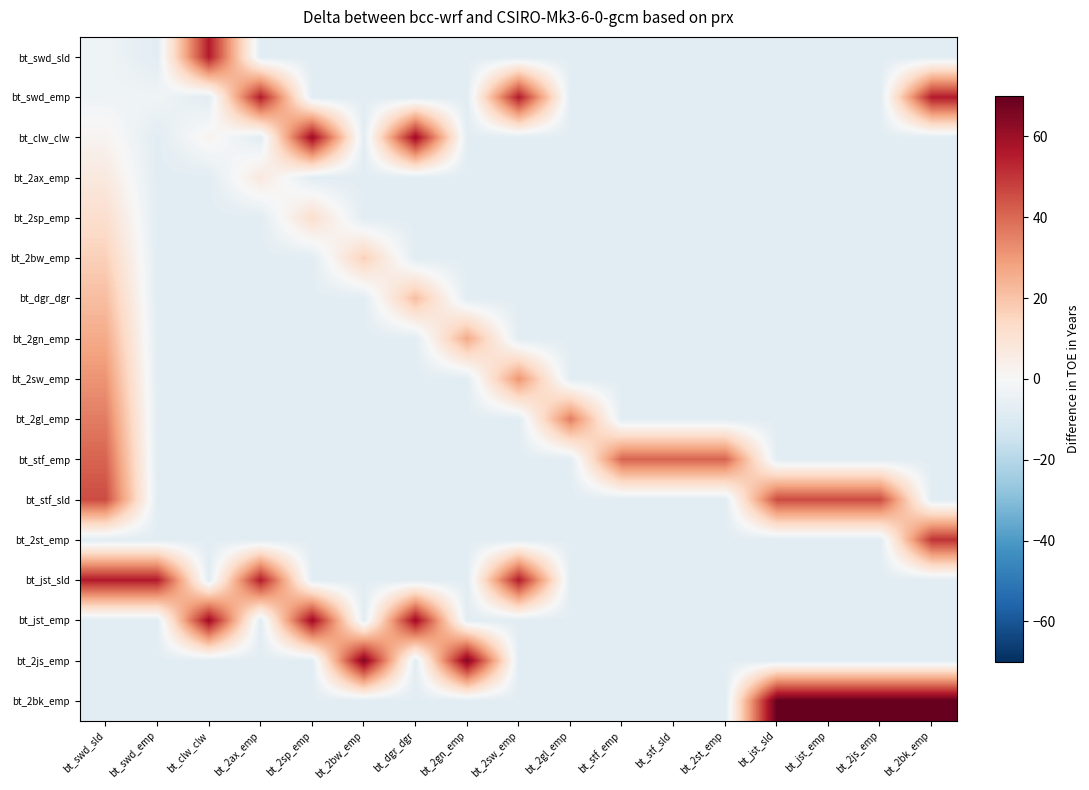

Reading left to right, extract all data points from this chart.

bt_swd_sld: bt_swd_sld=-2.8	bt_swd_emp=-7.6	bt_clw_clw=55.4	bt_2ax_emp=-7.6	bt_2sp_emp=-7.6	bt_2bw_emp=-7.6	bt_dgr_dgr=-7.6	bt_2gn_emp=-7.6	bt_2sw_emp=-7.6	bt_2gl_emp=-7.6	bt_stf_emp=-7.6	bt_stf_sld=-7.6	bt_2st_emp=-7.6	bt_jst_sld=-7.6	bt_jst_emp=-7.6	bt_2js_emp=-7.6	bt_2bk_emp=-7.6
bt_swd_emp: bt_swd_sld=-2.8	bt_swd_emp=-2.8	bt_clw_clw=-7.6	bt_2ax_emp=55.4	bt_2sp_emp=-7.6	bt_2bw_emp=-7.6	bt_dgr_dgr=-7.6	bt_2gn_emp=-7.6	bt_2sw_emp=55.4	bt_2gl_emp=-7.6	bt_stf_emp=-7.6	bt_stf_sld=-7.6	bt_2st_emp=-7.6	bt_jst_sld=-7.6	bt_jst_emp=-7.6	bt_2js_emp=-7.6	bt_2bk_emp=55.4
bt_clw_clw: bt_swd_sld=2.1	bt_swd_emp=-7.6	bt_clw_clw=2.1	bt_2ax_emp=-7.6	bt_2sp_emp=60.3	bt_2bw_emp=-7.6	bt_dgr_dgr=60.3	bt_2gn_emp=-7.6	bt_2sw_emp=-7.6	bt_2gl_emp=-7.6	bt_stf_emp=-7.6	bt_stf_sld=-7.6	bt_2st_emp=-7.6	bt_jst_sld=-7.6	bt_jst_emp=-7.6	bt_2js_emp=-7.6	bt_2bk_emp=-7.6
bt_2ax_emp: bt_swd_sld=6.9	bt_swd_emp=-7.6	bt_clw_clw=-7.6	bt_2ax_emp=6.9	bt_2sp_emp=-7.6	bt_2bw_emp=-7.6	bt_dgr_dgr=-7.6	bt_2gn_emp=-7.6	bt_2sw_emp=-7.6	bt_2gl_emp=-7.6	bt_stf_emp=-7.6	bt_stf_sld=-7.6	bt_2st_emp=-7.6	bt_jst_sld=-7.6	bt_jst_emp=-7.6	bt_2js_emp=-7.6	bt_2bk_emp=-7.6
bt_2sp_emp: bt_swd_sld=11.8	bt_swd_emp=-7.6	bt_clw_clw=-7.6	bt_2ax_emp=-7.6	bt_2sp_emp=11.8	bt_2bw_emp=-7.6	bt_dgr_dgr=-7.6	bt_2gn_emp=-7.6	bt_2sw_emp=-7.6	bt_2gl_emp=-7.6	bt_stf_emp=-7.6	bt_stf_sld=-7.6	bt_2st_emp=-7.6	bt_jst_sld=-7.6	bt_jst_emp=-7.6	bt_2js_emp=-7.6	bt_2bk_emp=-7.6
bt_2bw_emp: bt_swd_sld=16.6	bt_swd_emp=-7.6	bt_clw_clw=-7.6	bt_2ax_emp=-7.6	bt_2sp_emp=-7.6	bt_2bw_emp=16.6	bt_dgr_dgr=-7.6	bt_2gn_emp=-7.6	bt_2sw_emp=-7.6	bt_2gl_emp=-7.6	bt_stf_emp=-7.6	bt_stf_sld=-7.6	bt_2st_emp=-7.6	bt_jst_sld=-7.6	bt_jst_emp=-7.6	bt_2js_emp=-7.6	bt_2bk_emp=-7.6
bt_dgr_dgr: bt_swd_sld=21.5	bt_swd_emp=-7.6	bt_clw_clw=-7.6	bt_2ax_emp=-7.6	bt_2sp_emp=-7.6	bt_2bw_emp=-7.6	bt_dgr_dgr=21.5	bt_2gn_emp=-7.6	bt_2sw_emp=-7.6	bt_2gl_emp=-7.6	bt_stf_emp=-7.6	bt_stf_sld=-7.6	bt_2st_emp=-7.6	bt_jst_sld=-7.6	bt_jst_emp=-7.6	bt_2js_emp=-7.6	bt_2bk_emp=-7.6
bt_2gn_emp: bt_swd_sld=26.3	bt_swd_emp=-7.6	bt_clw_clw=-7.6	bt_2ax_emp=-7.6	bt_2sp_emp=-7.6	bt_2bw_emp=-7.6	bt_dgr_dgr=-7.6	bt_2gn_emp=26.3	bt_2sw_emp=-7.6	bt_2gl_emp=-7.6	bt_stf_emp=-7.6	bt_stf_sld=-7.6	bt_2st_emp=-7.6	bt_jst_sld=-7.6	bt_jst_emp=-7.6	bt_2js_emp=-7.6	bt_2bk_emp=-7.6
bt_2sw_emp: bt_swd_sld=31.2	bt_swd_emp=-7.6	bt_clw_clw=-7.6	bt_2ax_emp=-7.6	bt_2sp_emp=-7.6	bt_2bw_emp=-7.6	bt_dgr_dgr=-7.6	bt_2gn_emp=-7.6	bt_2sw_emp=31.2	bt_2gl_emp=-7.6	bt_stf_emp=-7.6	bt_stf_sld=-7.6	bt_2st_emp=-7.6	bt_jst_sld=-7.6	bt_jst_emp=-7.6	bt_2js_emp=-7.6	bt_2bk_emp=-7.6
bt_2gl_emp: bt_swd_sld=36.0	bt_swd_emp=-7.6	bt_clw_clw=-7.6	bt_2ax_emp=-7.6	bt_2sp_emp=-7.6	bt_2bw_emp=-7.6	bt_dgr_dgr=-7.6	bt_2gn_emp=-7.6	bt_2sw_emp=-7.6	bt_2gl_emp=36.0	bt_stf_emp=-7.6	bt_stf_sld=-7.6	bt_2st_emp=-7.6	bt_jst_sld=-7.6	bt_jst_emp=-7.6	bt_2js_emp=-7.6	bt_2bk_emp=-7.6
bt_stf_emp: bt_swd_sld=40.9	bt_swd_emp=-7.6	bt_clw_clw=-7.6	bt_2ax_emp=-7.6	bt_2sp_emp=-7.6	bt_2bw_emp=-7.6	bt_dgr_dgr=-7.6	bt_2gn_emp=-7.6	bt_2sw_emp=-7.6	bt_2gl_emp=-7.6	bt_stf_emp=40.9	bt_stf_sld=40.9	bt_2st_emp=40.9	bt_jst_sld=-7.6	bt_jst_emp=-7.6	bt_2js_emp=-7.6	bt_2bk_emp=-7.6
bt_stf_sld: bt_swd_sld=45.7	bt_swd_emp=-7.6	bt_clw_clw=-7.6	bt_2ax_emp=-7.6	bt_2sp_emp=-7.6	bt_2bw_emp=-7.6	bt_dgr_dgr=-7.6	bt_2gn_emp=-7.6	bt_2sw_emp=-7.6	bt_2gl_emp=-7.6	bt_stf_emp=-7.6	bt_stf_sld=-7.6	bt_2st_emp=-7.6	bt_jst_sld=45.7	bt_jst_emp=45.7	bt_2js_emp=45.7	bt_2bk_emp=-7.6
bt_2st_emp: bt_swd_sld=-7.6	bt_swd_emp=-7.6	bt_clw_clw=-7.6	bt_2ax_emp=-7.6	bt_2sp_emp=-7.6	bt_2bw_emp=-7.6	bt_dgr_dgr=-7.6	bt_2gn_emp=-7.6	bt_2sw_emp=-7.6	bt_2gl_emp=-7.6	bt_stf_emp=-7.6	bt_stf_sld=-7.6	bt_2st_emp=-7.6	bt_jst_sld=-7.6	bt_jst_emp=-7.6	bt_2js_emp=-7.6	bt_2bk_emp=50.6
bt_jst_sld: bt_swd_sld=55.4	bt_swd_emp=55.4	bt_clw_clw=-7.6	bt_2ax_emp=55.4	bt_2sp_emp=-7.6	bt_2bw_emp=-7.6	bt_dgr_dgr=-7.6	bt_2gn_emp=-7.6	bt_2sw_emp=55.4	bt_2gl_emp=-7.6	bt_stf_emp=-7.6	bt_stf_sld=-7.6	bt_2st_emp=-7.6	bt_jst_sld=-7.6	bt_jst_emp=-7.6	bt_2js_emp=-7.6	bt_2bk_emp=-7.6
bt_jst_emp: bt_swd_sld=-7.6	bt_swd_emp=-7.6	bt_clw_clw=60.3	bt_2ax_emp=-7.6	bt_2sp_emp=60.3	bt_2bw_emp=-7.6	bt_dgr_dgr=60.3	bt_2gn_emp=-7.6	bt_2sw_emp=-7.6	bt_2gl_emp=-7.6	bt_stf_emp=-7.6	bt_stf_sld=-7.6	bt_2st_emp=-7.6	bt_jst_sld=-7.6	bt_jst_emp=-7.6	bt_2js_emp=-7.6	bt_2bk_emp=-7.6
bt_2js_emp: bt_swd_sld=-7.6	bt_swd_emp=-7.6	bt_clw_clw=-7.6	bt_2ax_emp=-7.6	bt_2sp_emp=-7.6	bt_2bw_emp=65.1	bt_dgr_dgr=-7.6	bt_2gn_emp=65.1	bt_2sw_emp=-7.6	bt_2gl_emp=-7.6	bt_stf_emp=-7.6	bt_stf_sld=-7.6	bt_2st_emp=-7.6	bt_jst_sld=-7.6	bt_jst_emp=-7.6	bt_2js_emp=-7.6	bt_2bk_emp=-7.6
bt_2bk_emp: bt_swd_sld=-7.6	bt_swd_emp=-7.6	bt_clw_clw=-7.6	bt_2ax_emp=-7.6	bt_2sp_emp=-7.6	bt_2bw_emp=-7.6	bt_dgr_dgr=-7.6	bt_2gn_emp=-7.6	bt_2sw_emp=-7.6	bt_2gl_emp=-7.6	bt_stf_emp=-7.6	bt_stf_sld=-7.6	bt_2st_emp=-7.6	bt_jst_sld=70.0	bt_jst_emp=70.0	bt_2js_emp=70.0	bt_2bk_emp=70.0